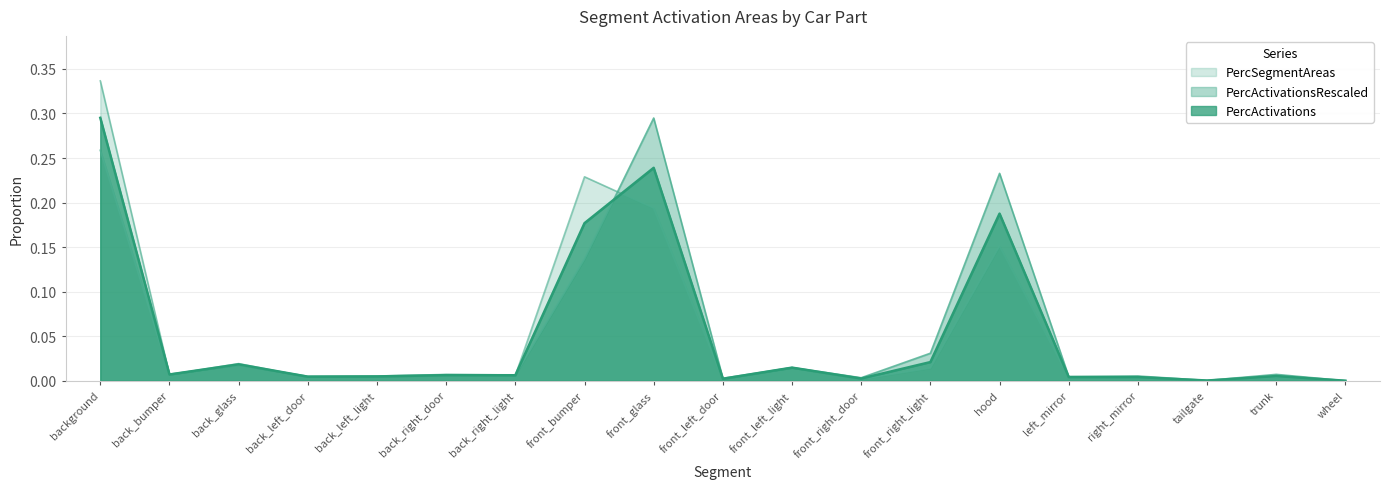

Which series changed the most between back_left_door and back_left_light?

PercActivationsRescaled